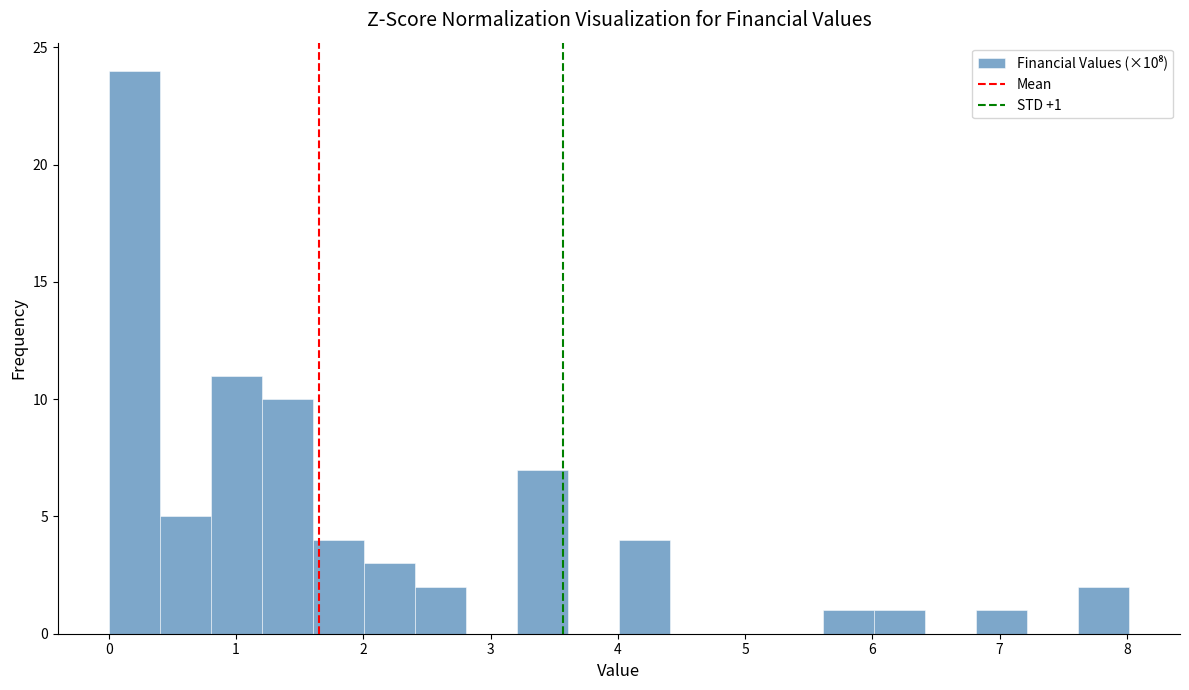

Which range on the x-axis has the tallest bar?

0.0 to 0.4